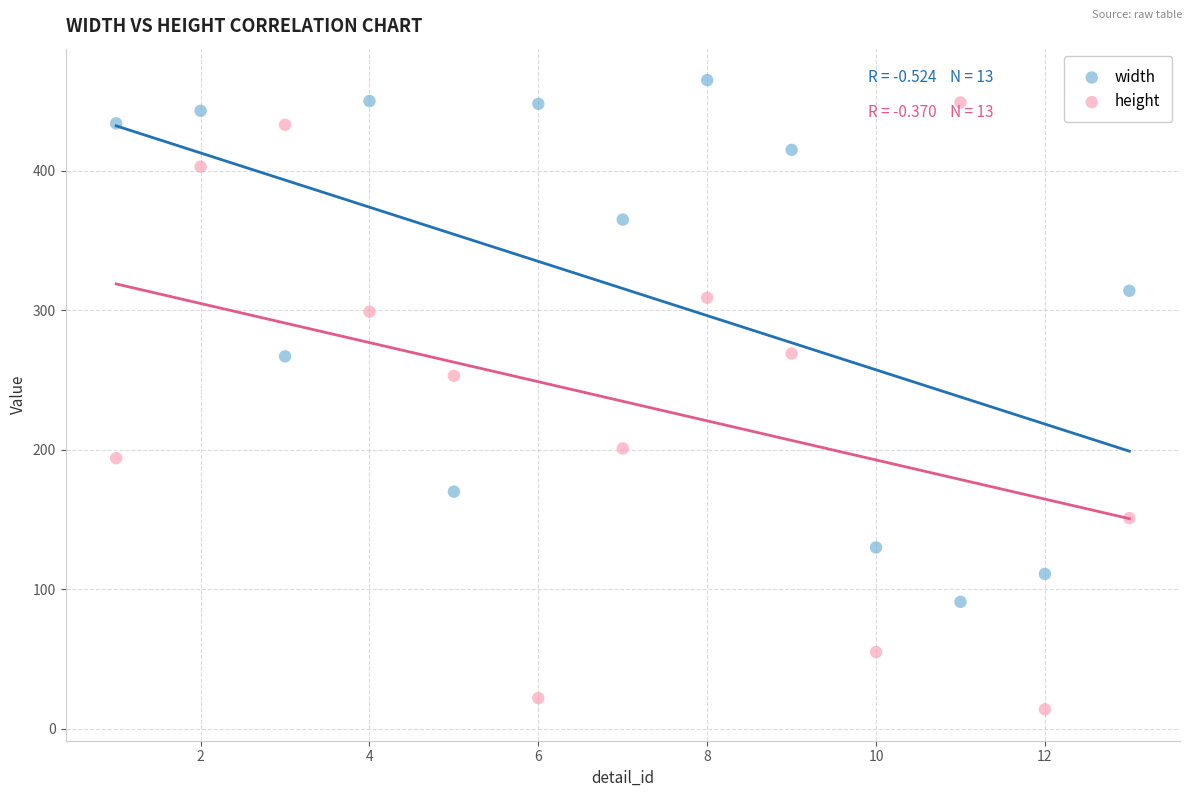

Across all data points, what is the range of X values (max minus min)?

12